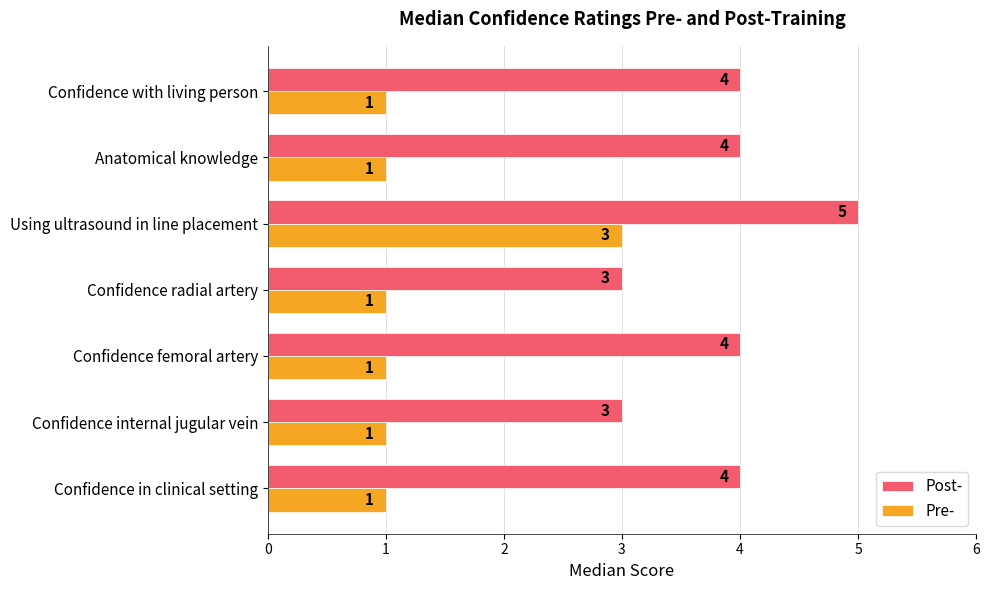

At Confidence radial artery, list the series in order from smallest to largest.

Pre-, Post-